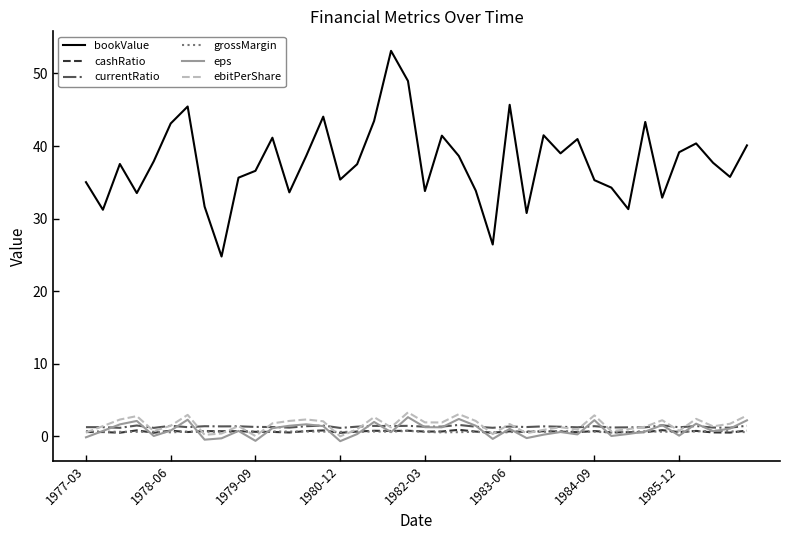

Which series has the largest range (max minus min)?

bookValue